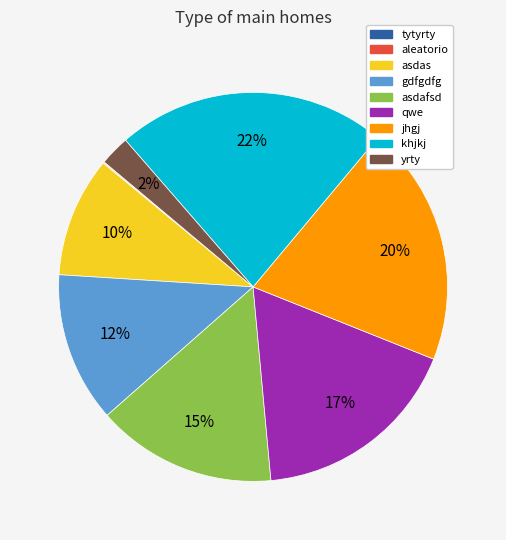

Which has a higher value, yrty or jhgj?

jhgj